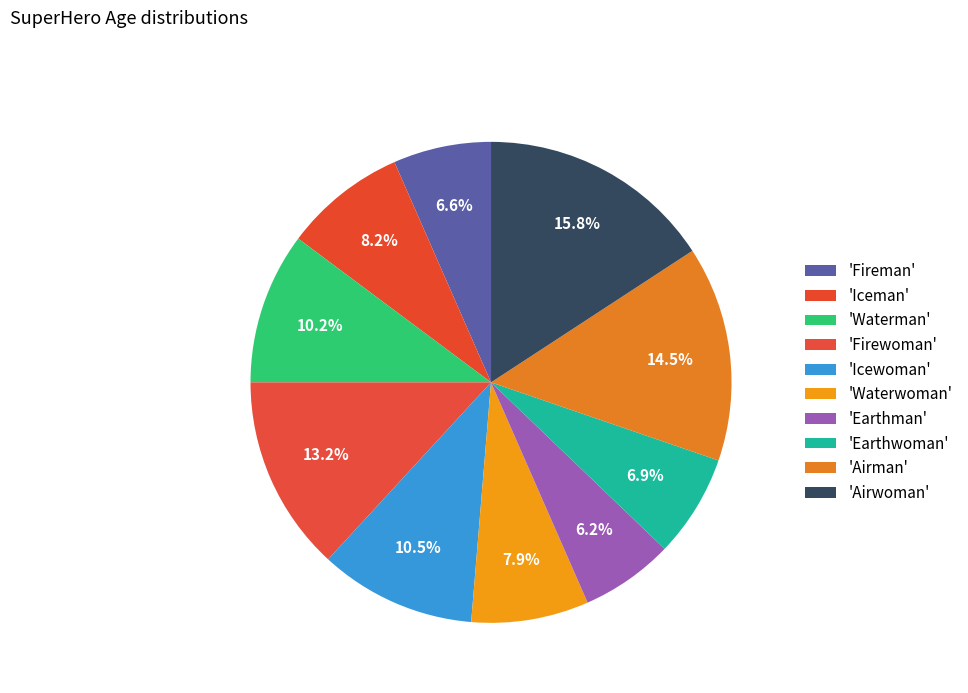

Rank the categories by value from lowest to highest.

Earthman, Fireman, Earthwoman, Waterwoman, Iceman, Waterman, Icewoman, Firewoman, Airman, Airwoman